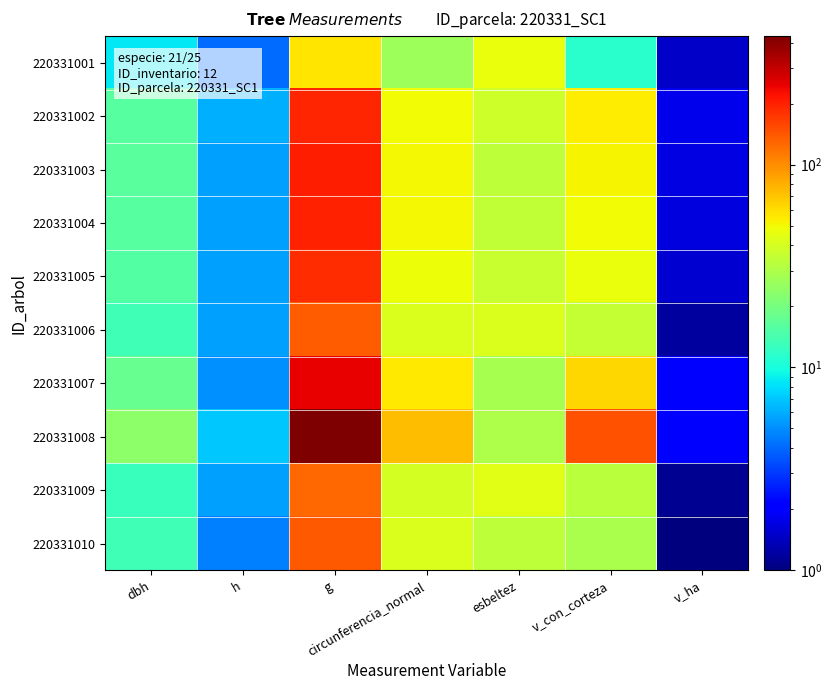

Reading left to right, what are all the values shown in this chart?

220331001: dbh=8.5	h=4.1	g=56.1	circunferencia_normal=26.6	esbeltez=47.4	v_con_corteza=11.2	v_ha=1.5
220331002: dbh=15.9	h=6.1	g=196.1	circunferencia_normal=49.7	esbeltez=38.0	v_con_corteza=54.2	v_ha=1.8
220331003: dbh=16.3	h=5.6	g=206.2	circunferencia_normal=51.0	esbeltez=34.0	v_con_corteza=51.8	v_ha=1.7
220331004: dbh=15.9	h=5.6	g=197.4	circunferencia_normal=49.9	esbeltez=34.8	v_con_corteza=49.8	v_ha=1.6
220331005: dbh=15.4	h=5.6	g=183.9	circunferencia_normal=48.1	esbeltez=36.0	v_con_corteza=46.6	v_ha=1.5
220331006: dbh=13.3	h=5.6	g=136.9	circunferencia_normal=41.5	esbeltez=41.7	v_con_corteza=35.5	v_ha=1.2
220331007: dbh=17.8	h=5.1	g=246.1	circunferencia_normal=55.7	esbeltez=28.3	v_con_corteza=62.8	v_ha=2.1
220331008: dbh=23.5	h=7.1	g=430.1	circunferencia_normal=73.6	esbeltez=30.0	v_con_corteza=148.0	v_ha=2.2
220331009: dbh=12.7	h=5.6	g=125.8	circunferencia_normal=39.8	esbeltez=43.5	v_con_corteza=32.9	v_ha=1.1
220331010: dbh=13.4	h=4.6	g=140.0	circunferencia_normal=42.0	esbeltez=33.8	v_con_corteza=29.4	v_ha=1.0